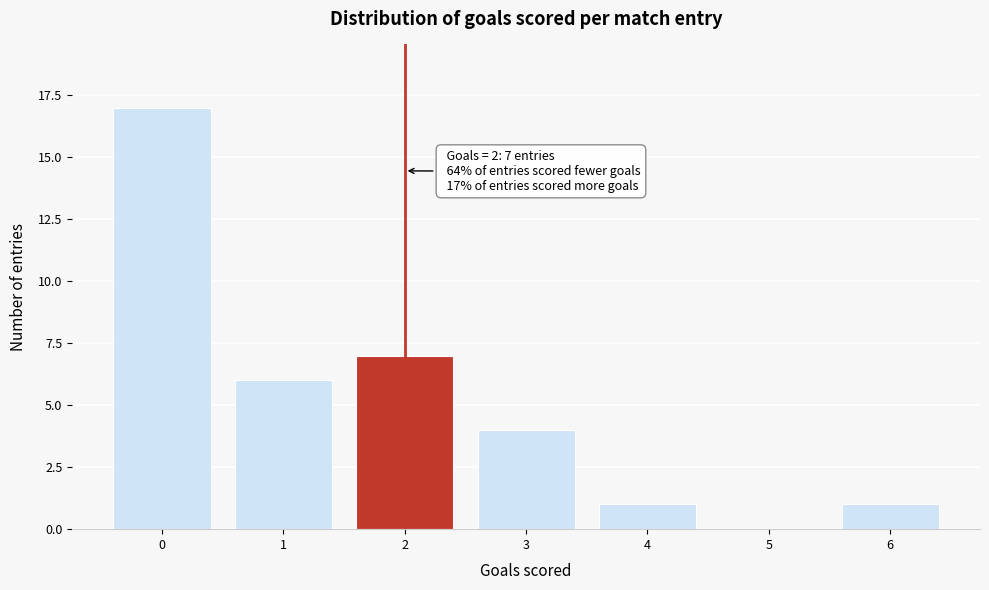

Reading left to right, list all the values displayed in this chart.

0=17	1=6	2=7	3=4	4=1	5=0	6=1